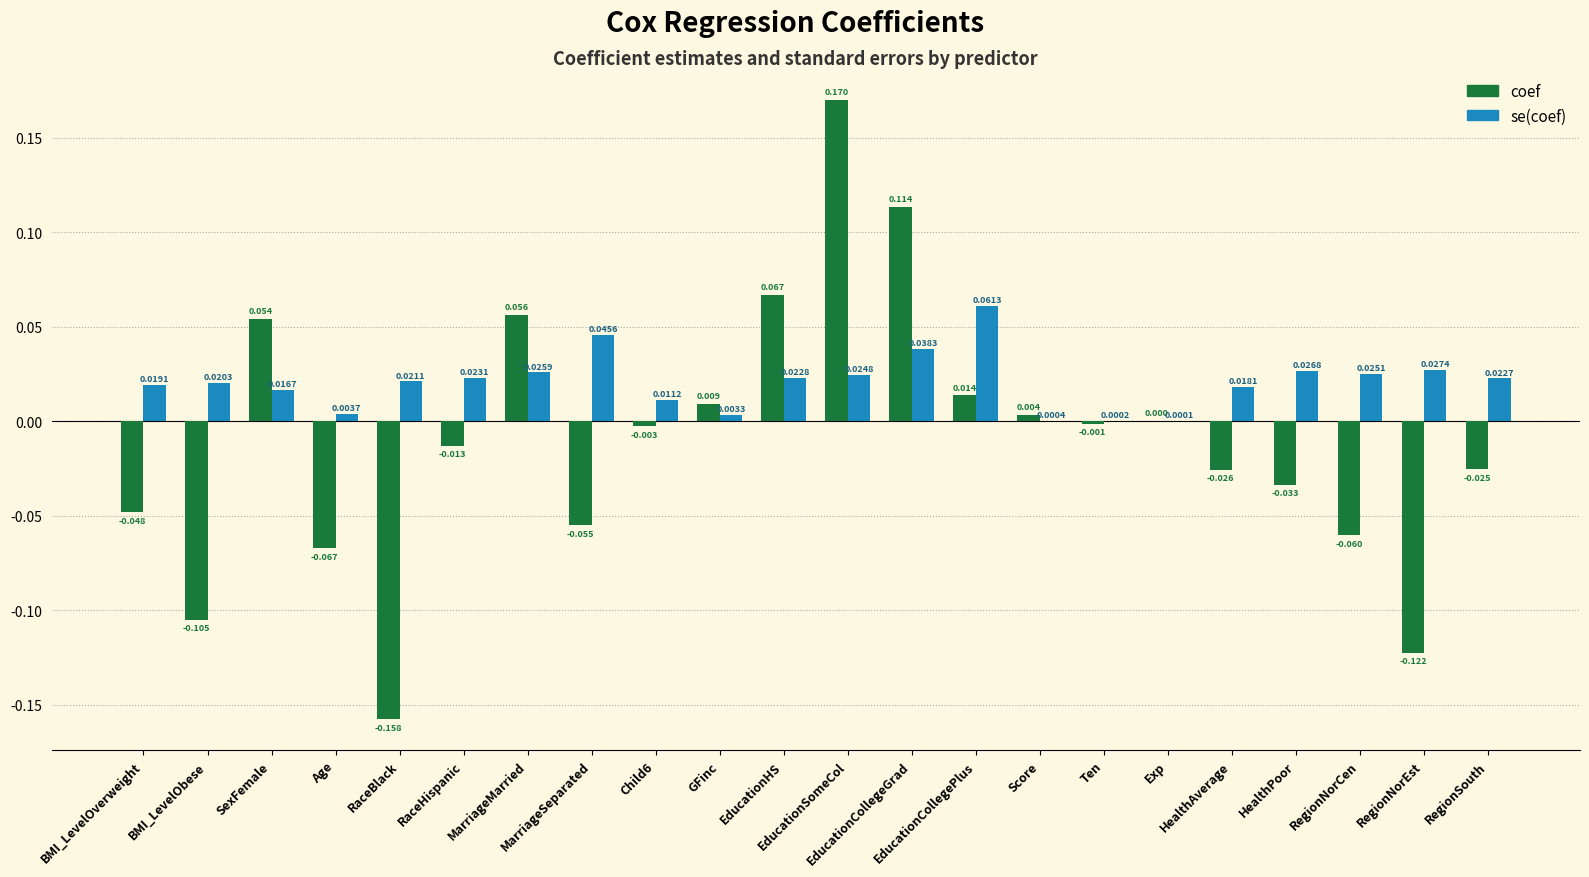

Which series has the largest total across all categories?

se(coef)